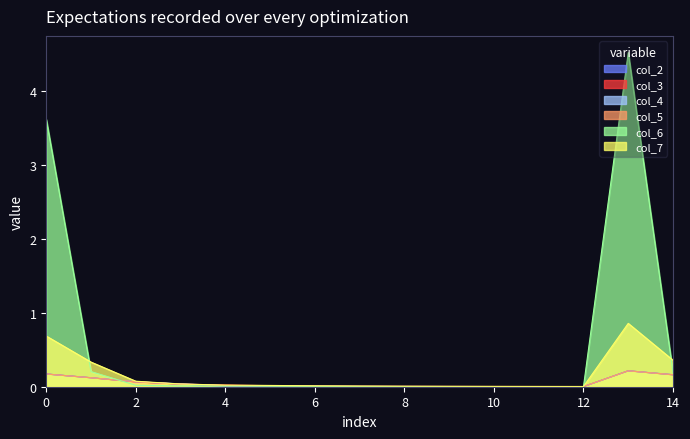

What are all the series names shown in the legend?

col_2, col_3, col_4, col_5, col_6, col_7